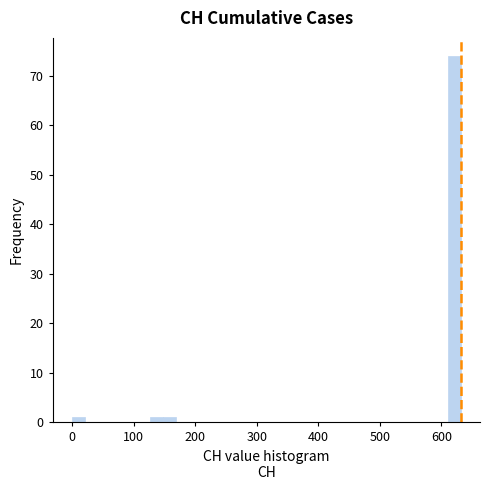

Read against the x-axis, roughly where is the centre of the tallest bar?

620